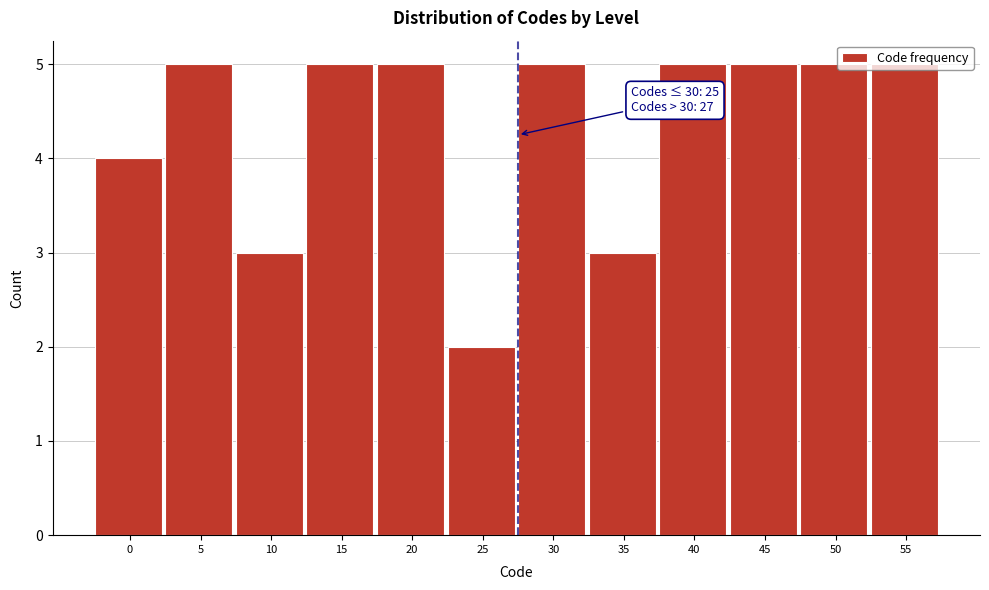

Read the value at 15.

5